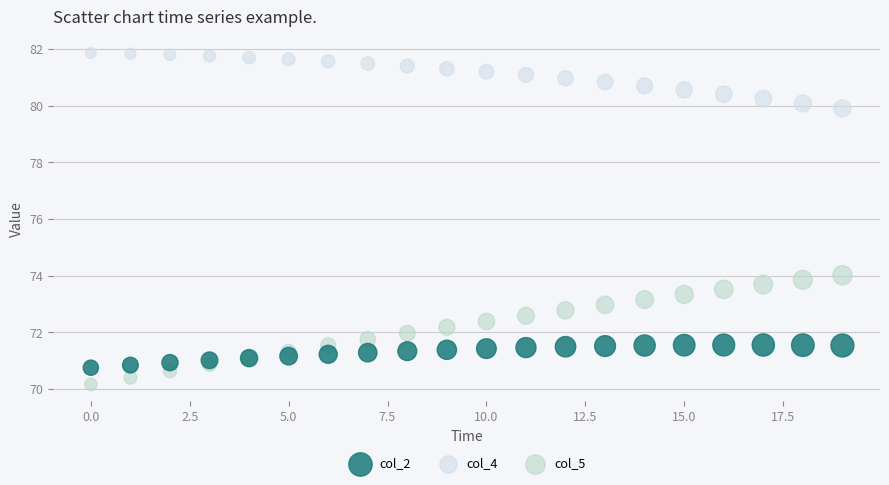

Which series contains the lowest Y value?

col_5